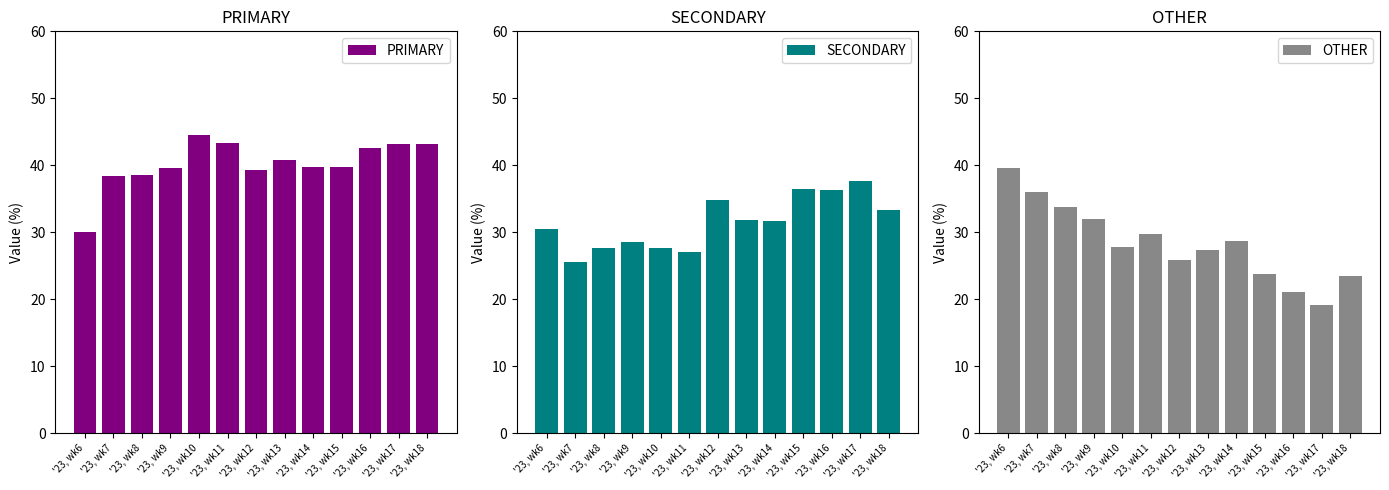

What is the sum of the PRIMARY values at '23, wk18 and '23, wk8?

81.8